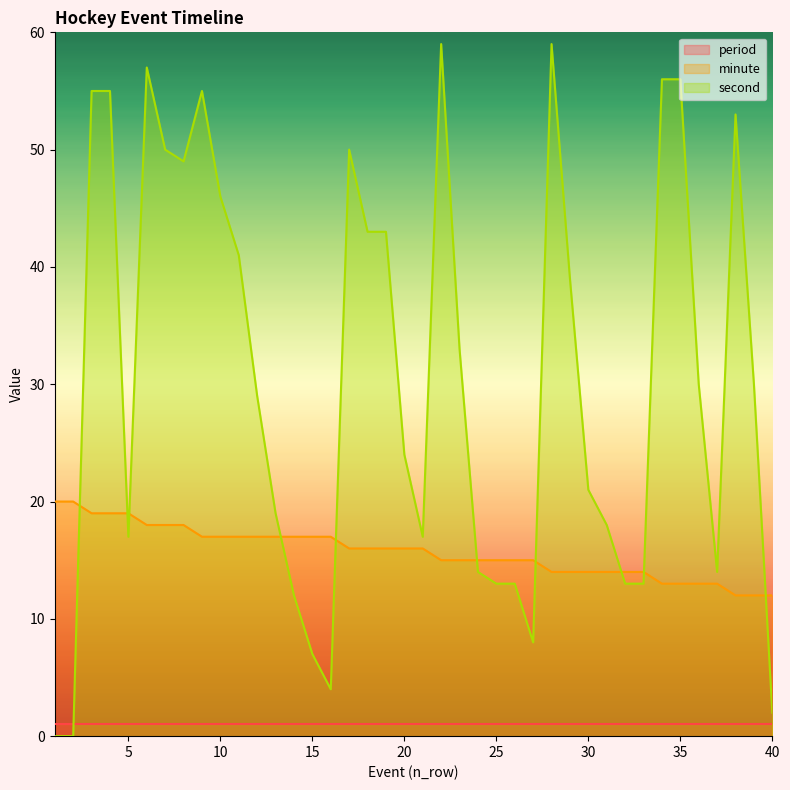

What is the difference between the maximum and minimum values in the second series?

59